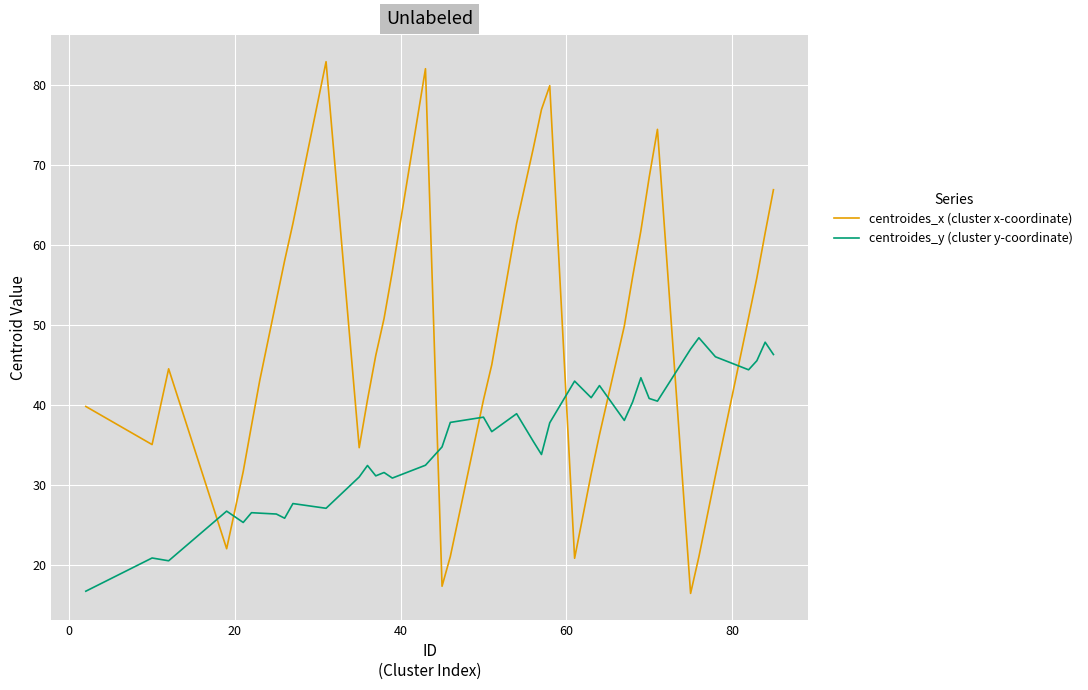

What is the highest value of the centroides_y (cluster y-coordinate) series?

48.4